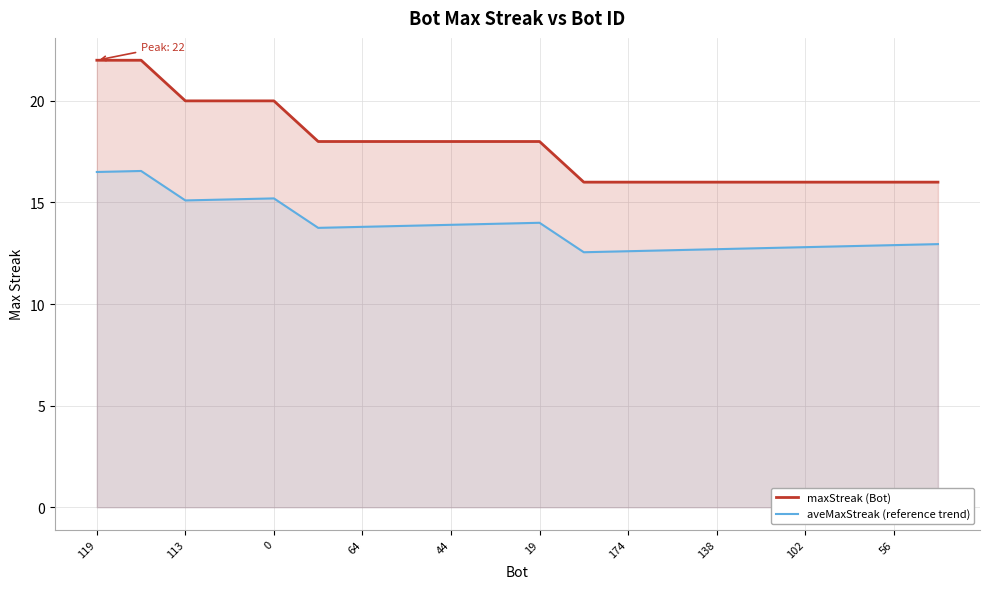

What is the spread (max minus min) of values at 44?

4.1